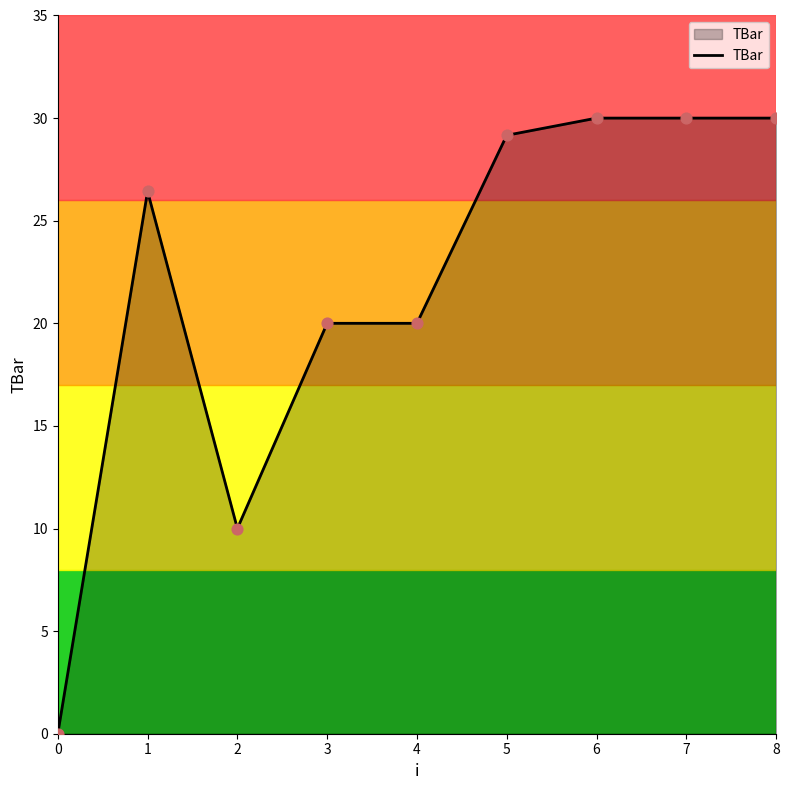

Approximately how many times larger is the value at 1 compared to 4?

1.3